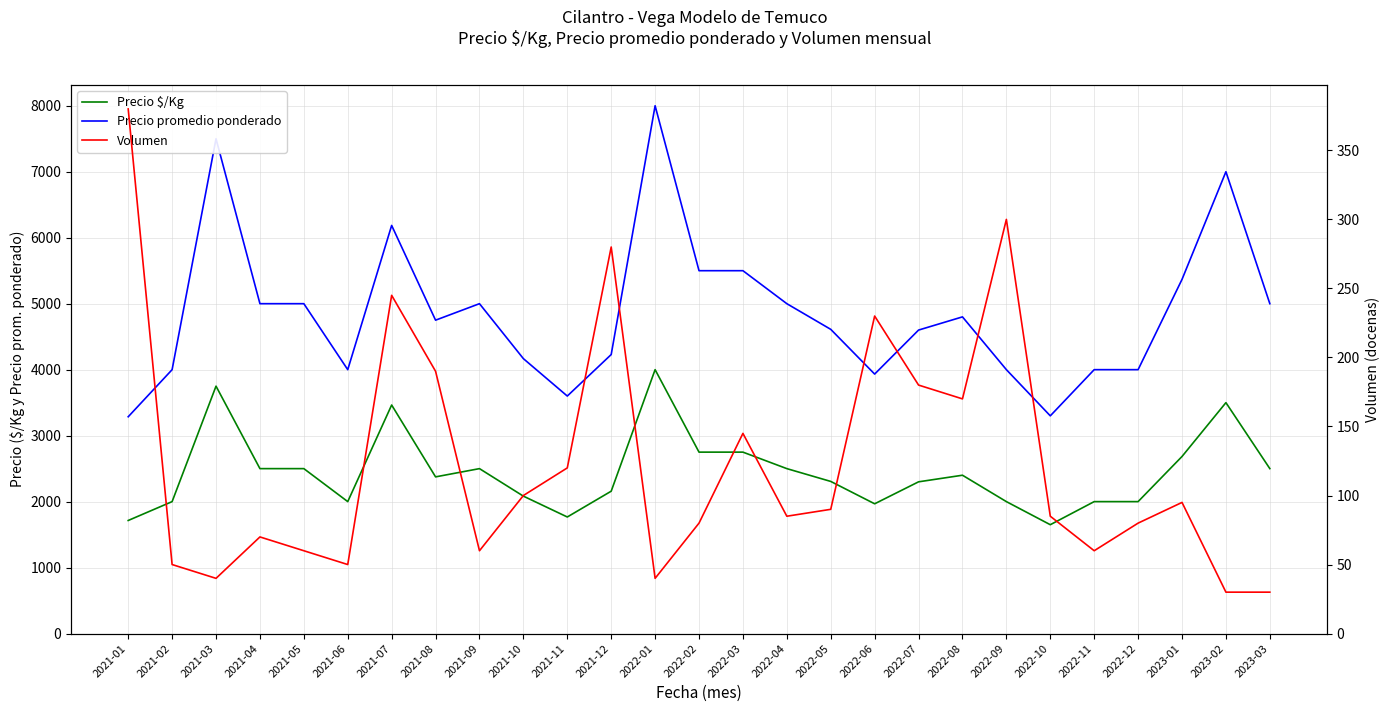

True or false: Precio $/Kg and Precio promedio ponderado intersect in this chart.

False